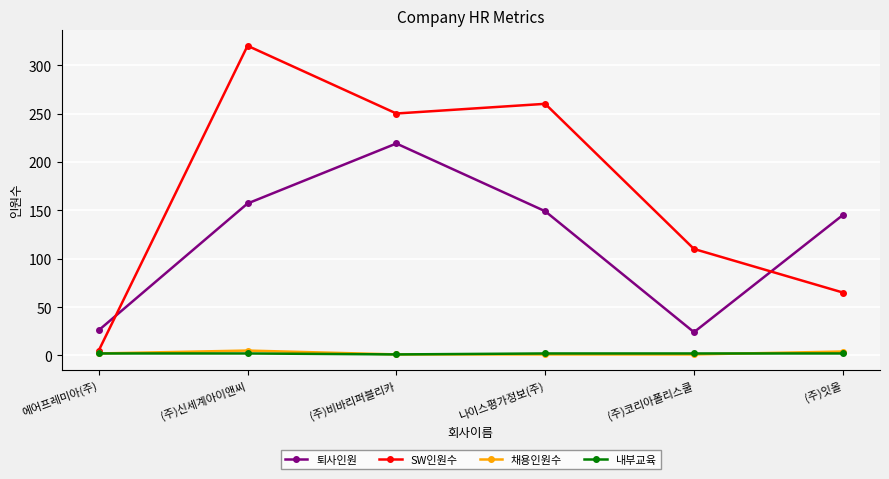

Which series has the largest range (max minus min)?

SW인원수